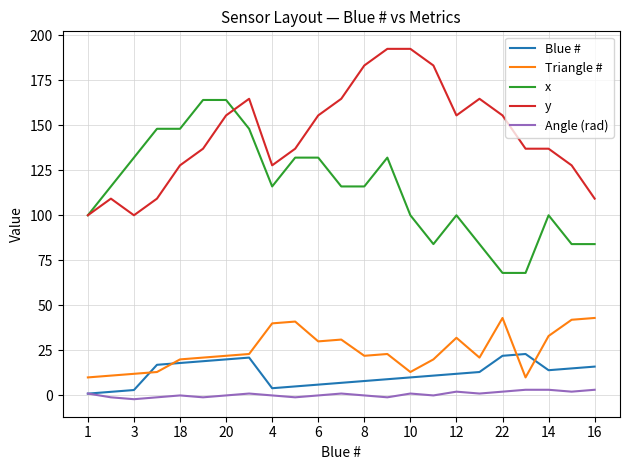

What is the greatest value displayed?

192.4